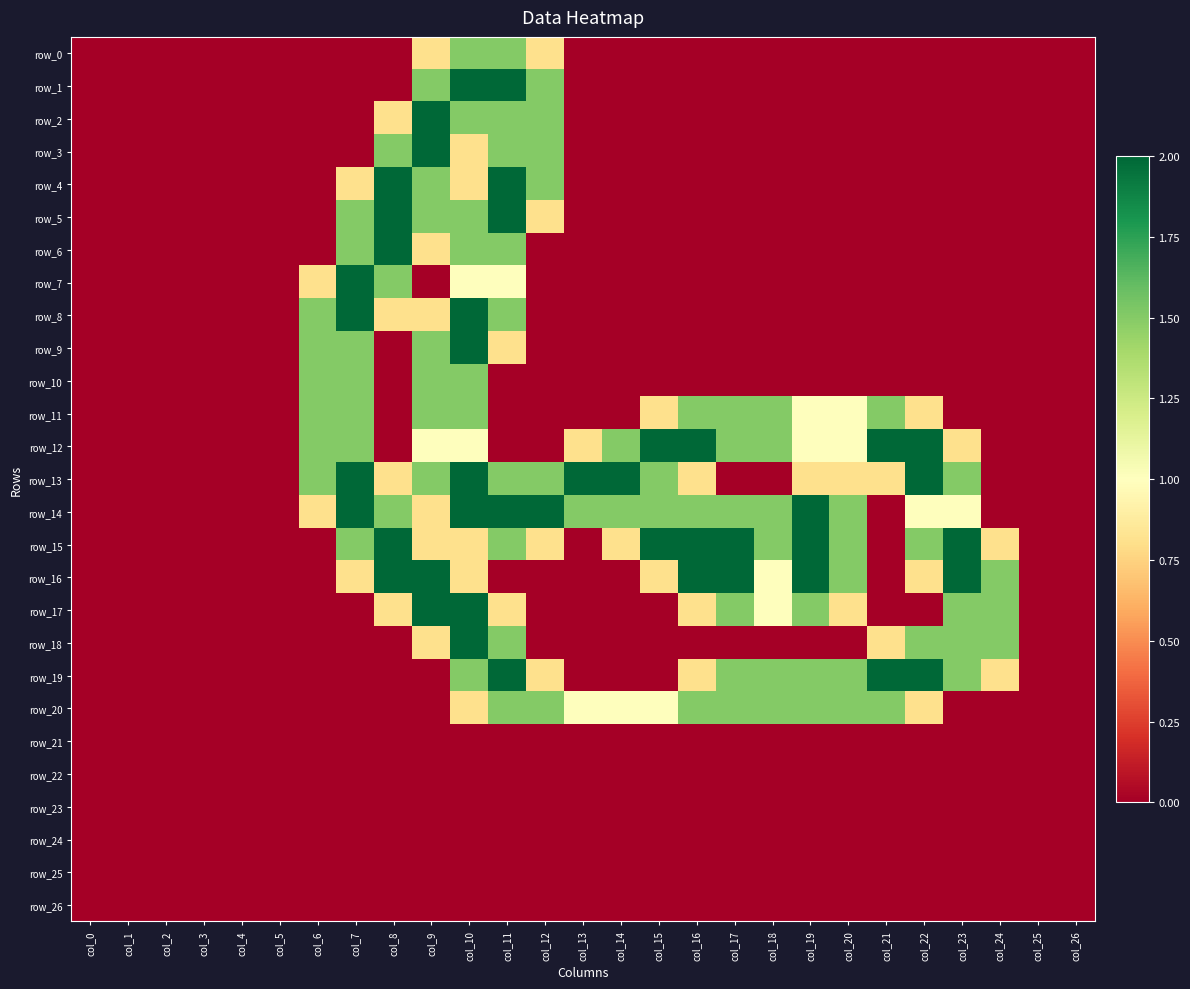

What is the greatest value displayed?

2.0